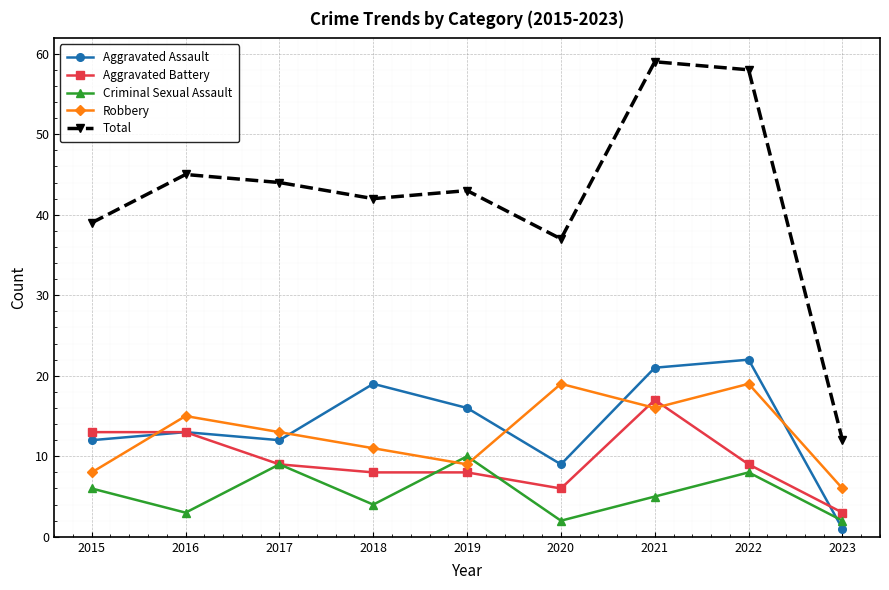

What is the sum of the Total values at 2020 and 2019?

80